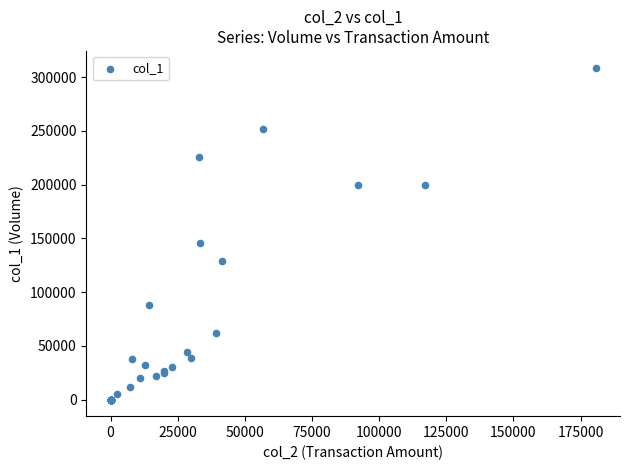

What Y value in the scatter plot is closest to 154500?

146000